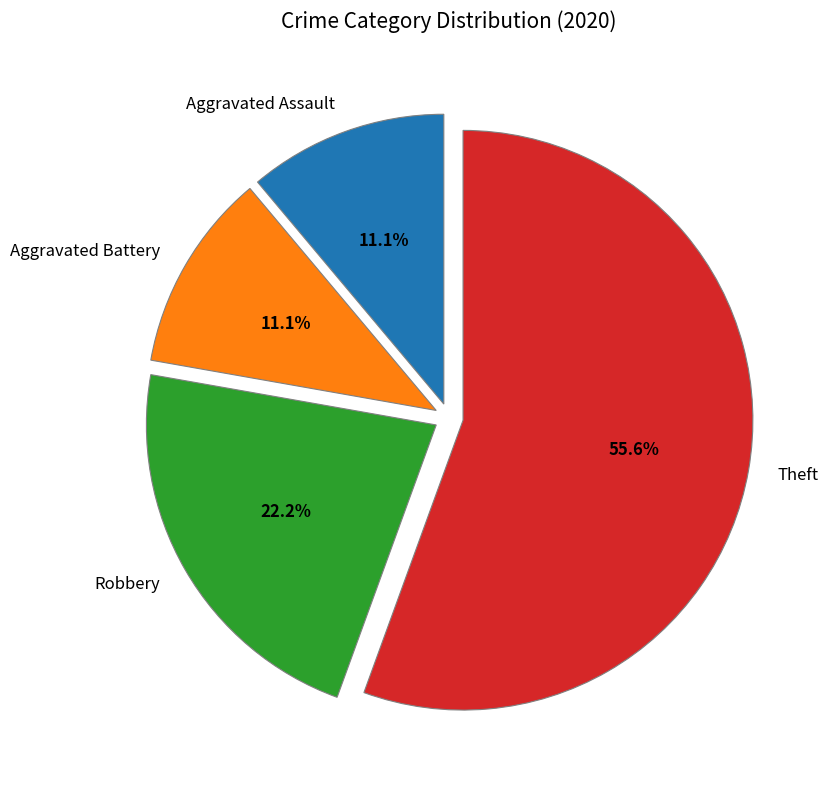

What is the largest slice in the pie chart?

Theft